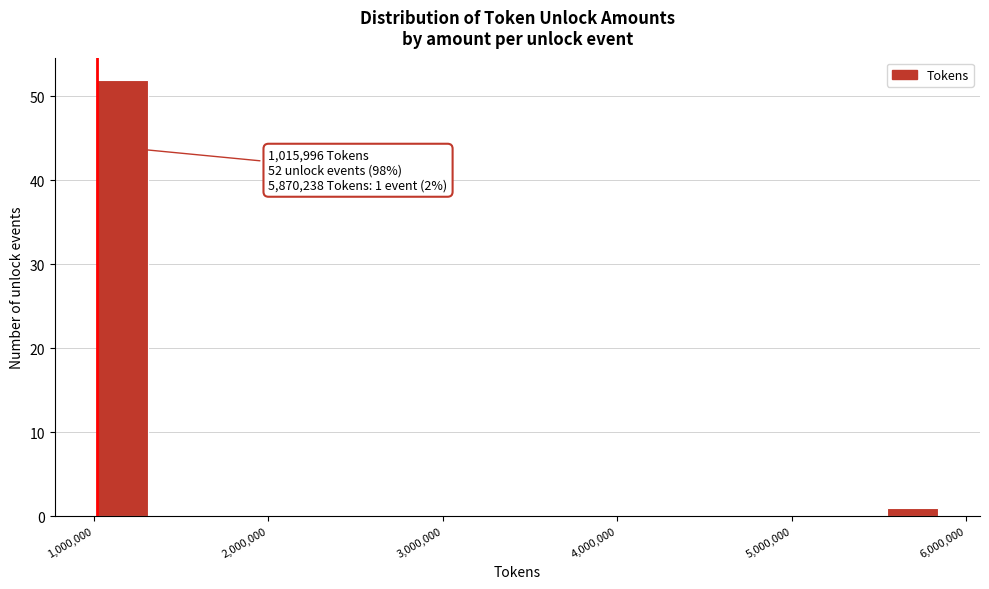

Around what value on the x-axis is the tallest bar? Give the approximate position of its centre, as read against the axis.

1200000